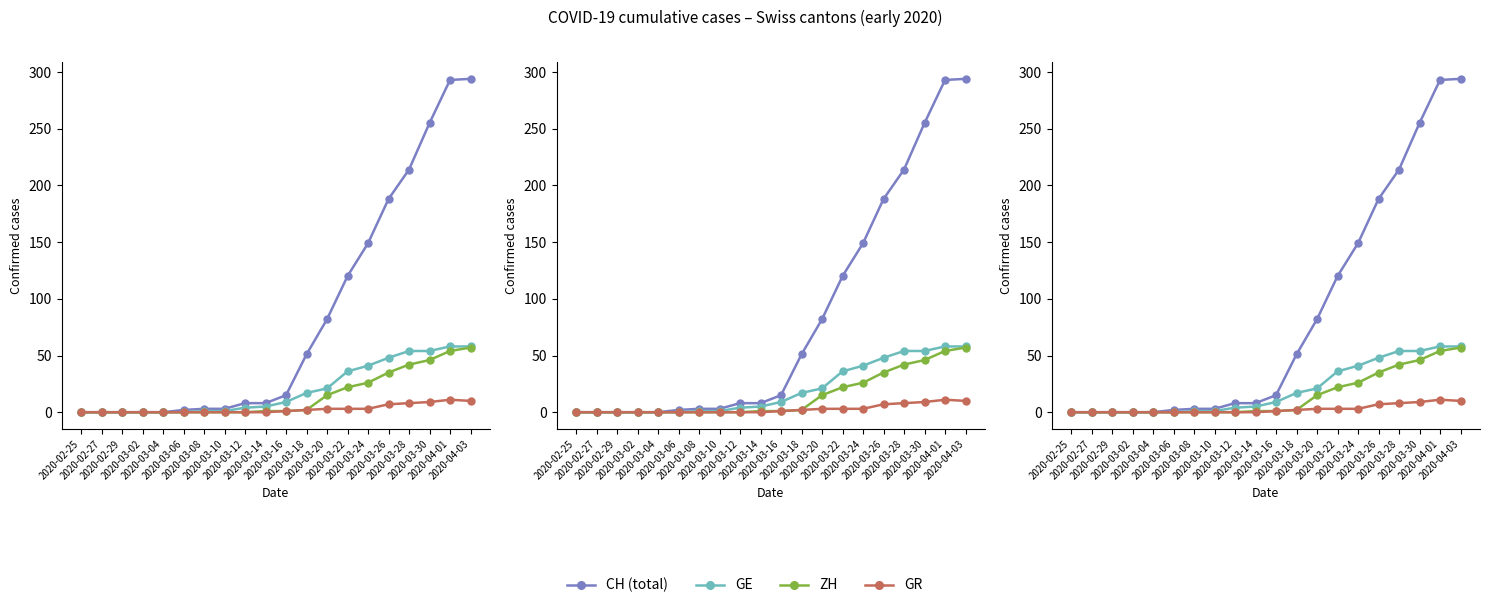

Reading left to right, extract all data points from this chart.

CH (total): 2020-02-25=0	2020-02-27=0	2020-02-29=0	2020-03-02=0	2020-03-04=0	2020-03-06=2	2020-03-08=3	2020-03-10=3	2020-03-12=8	2020-03-14=8	2020-03-16=15	2020-03-18=51	2020-03-20=82	2020-03-22=120	2020-03-24=149	2020-03-26=188	2020-03-28=214	2020-03-30=255	2020-04-01=293	2020-04-03=294
GE: 2020-02-25=0	2020-02-27=0	2020-02-29=0	2020-03-02=0	2020-03-04=0	2020-03-06=0	2020-03-08=1	2020-03-10=1	2020-03-12=4	2020-03-14=5	2020-03-16=9	2020-03-18=17	2020-03-20=21	2020-03-22=36	2020-03-24=41	2020-03-26=48	2020-03-28=54	2020-03-30=54	2020-04-01=58	2020-04-03=58
ZH: 2020-02-25=0	2020-02-27=0	2020-02-29=0	2020-03-02=0	2020-03-04=0	2020-03-06=0	2020-03-08=0	2020-03-10=0	2020-03-12=0	2020-03-14=1	2020-03-16=1	2020-03-18=2	2020-03-20=15	2020-03-22=22	2020-03-24=26	2020-03-26=35	2020-03-28=42	2020-03-30=46	2020-04-01=54	2020-04-03=57
GR: 2020-02-25=0	2020-02-27=0	2020-02-29=0	2020-03-02=0	2020-03-04=0	2020-03-06=0	2020-03-08=0	2020-03-10=0	2020-03-12=0	2020-03-14=0	2020-03-16=1	2020-03-18=2	2020-03-20=3	2020-03-22=3	2020-03-24=3	2020-03-26=7	2020-03-28=8	2020-03-30=9	2020-04-01=11	2020-04-03=10